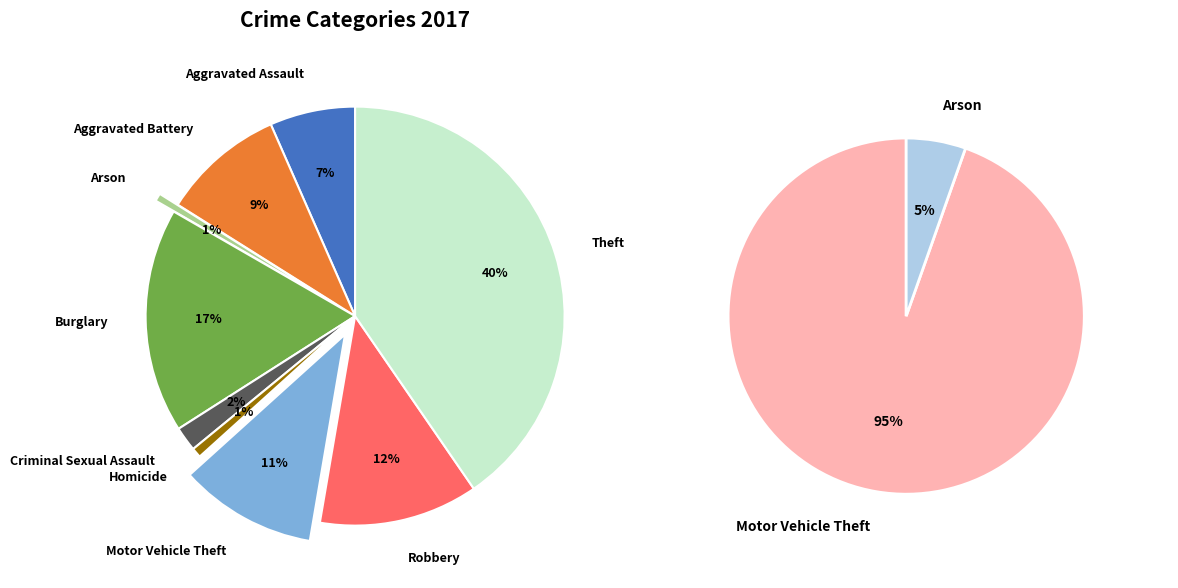

Do Robbery and Aggravated Assault together represent more than half of the pie?

No